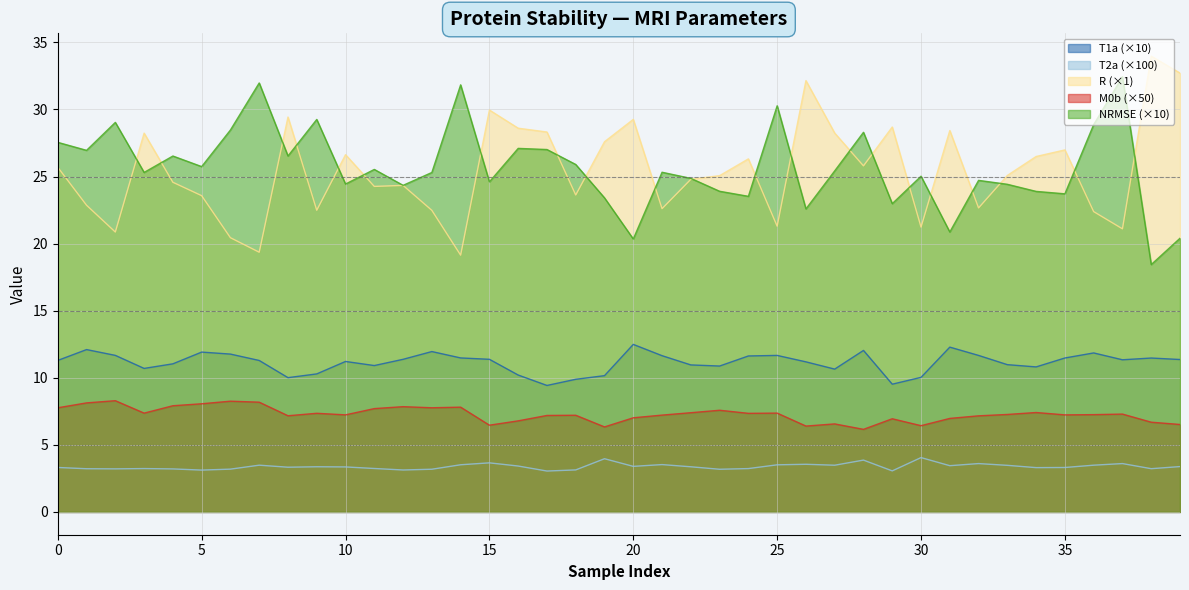

The T2a series shows 5.9 at 25. True or false?

False